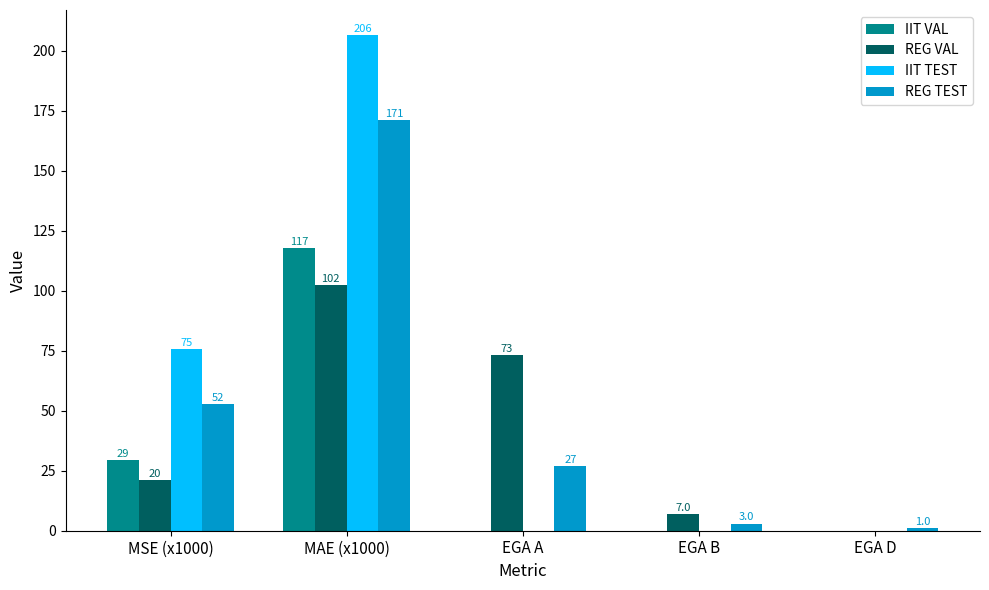

At which category does the chart reach its peak across all series?

MAE (x1000)